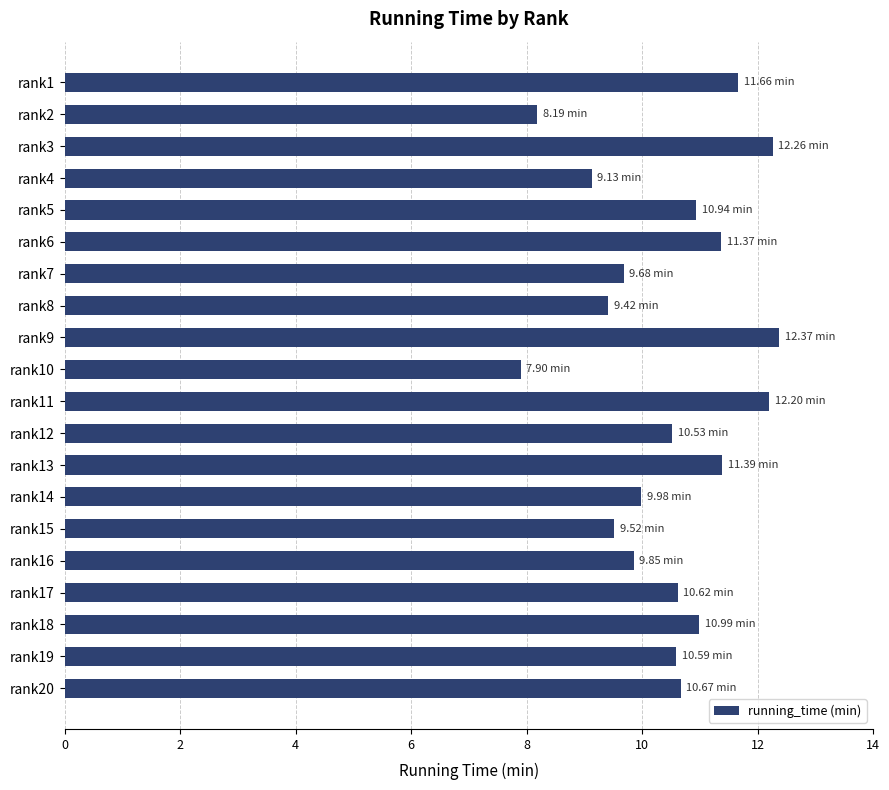

What is the average value?

10.5